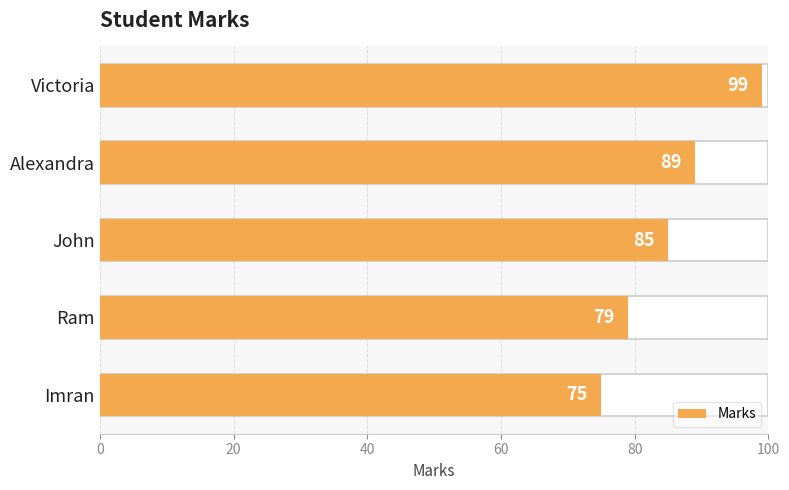

Does the chart contain stacked bars?

No